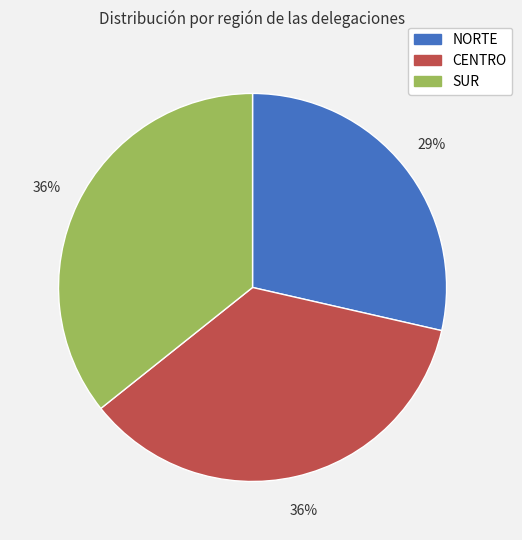

To the nearest percent, what percentage of the pie is SUR?

36%